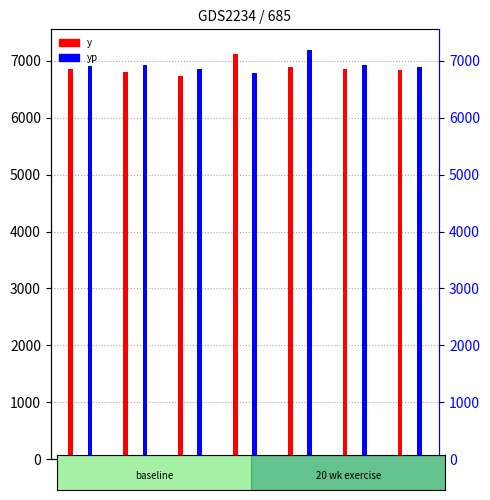

Which series has the largest range (max minus min)?

yp